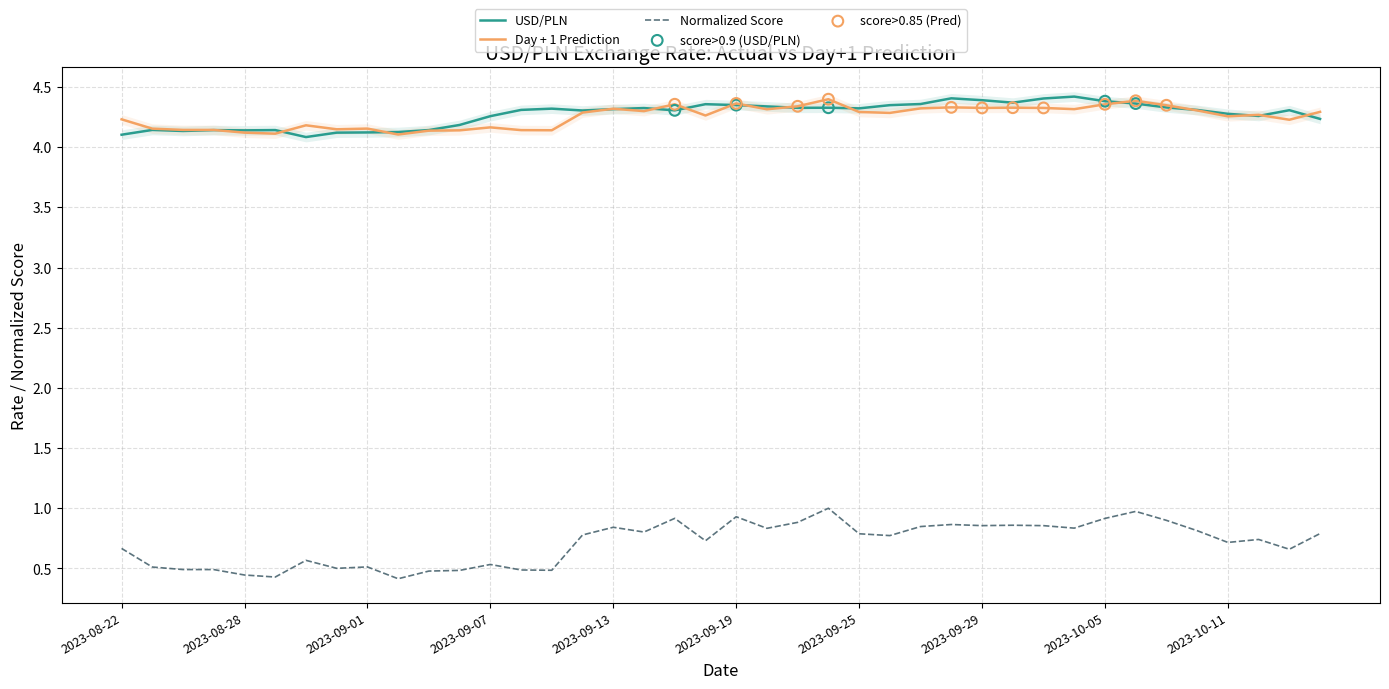

True or false: USD/PLN and Normalized Score cross at least once.

False